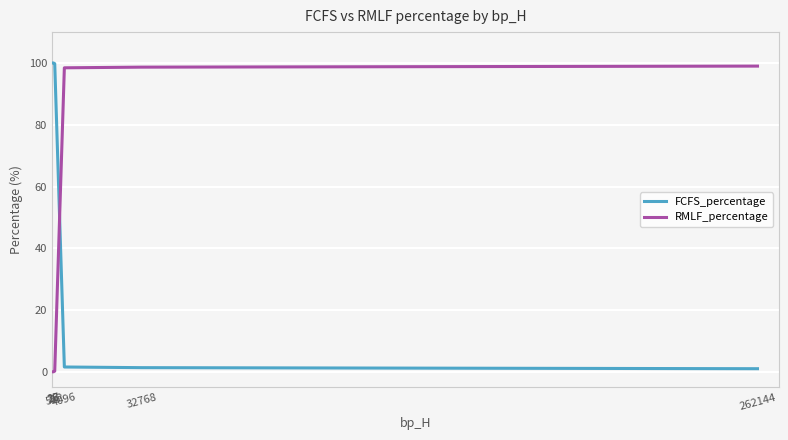

How many categories are shown in the chart?

7